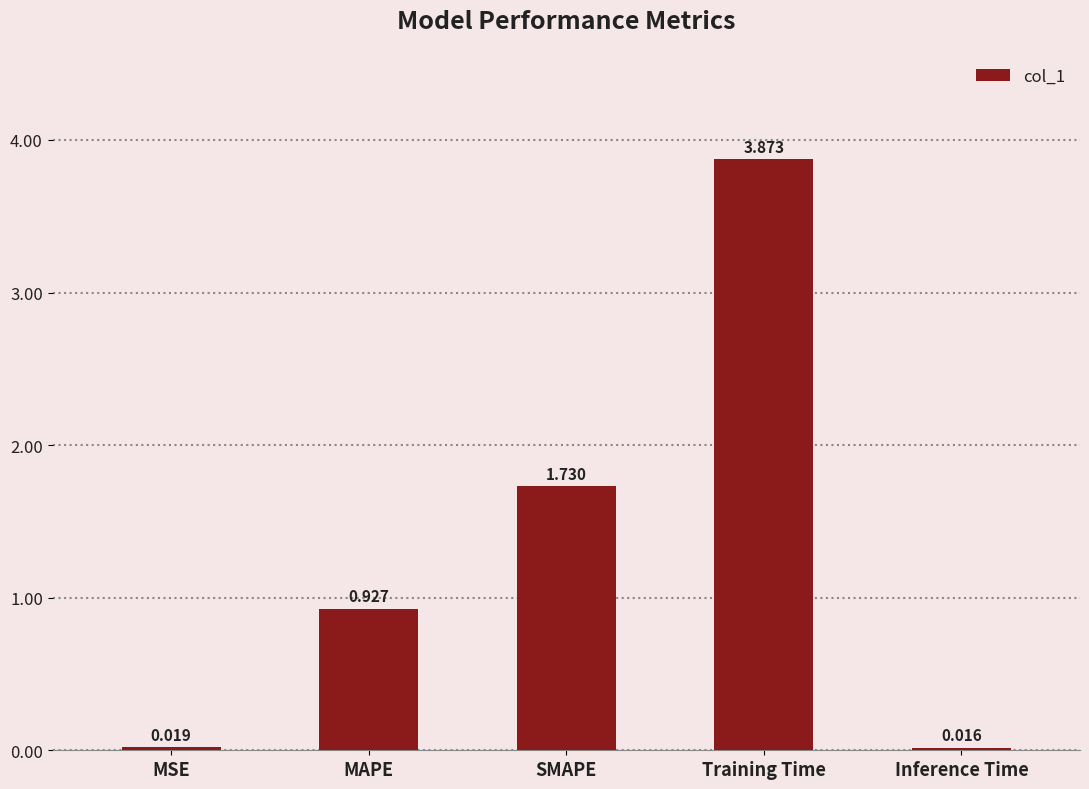

List the labels in order of value, largest first.

Training Time, SMAPE, MAPE, MSE, Inference Time